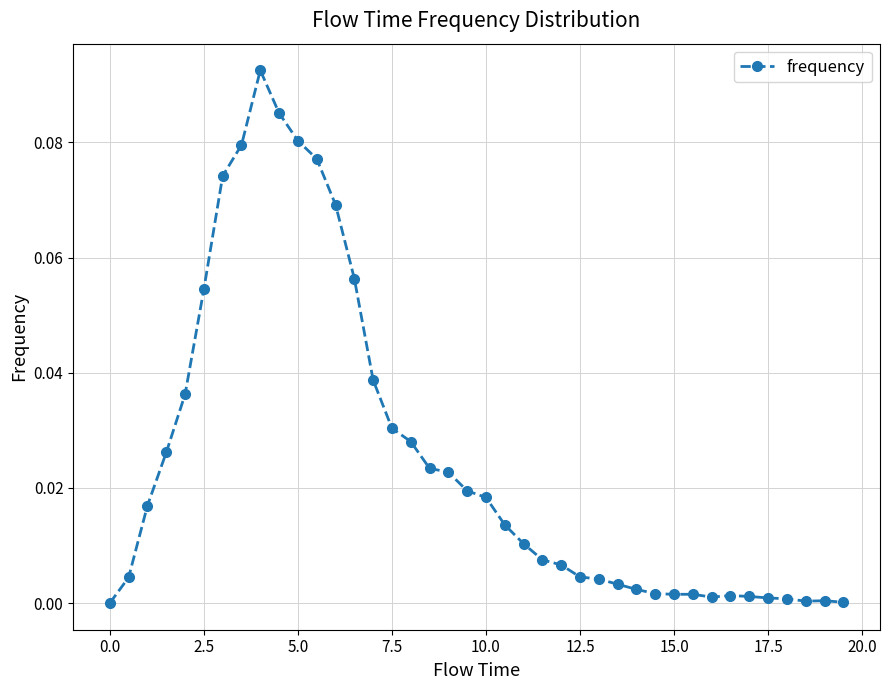

What is the sum of all values?

1.0